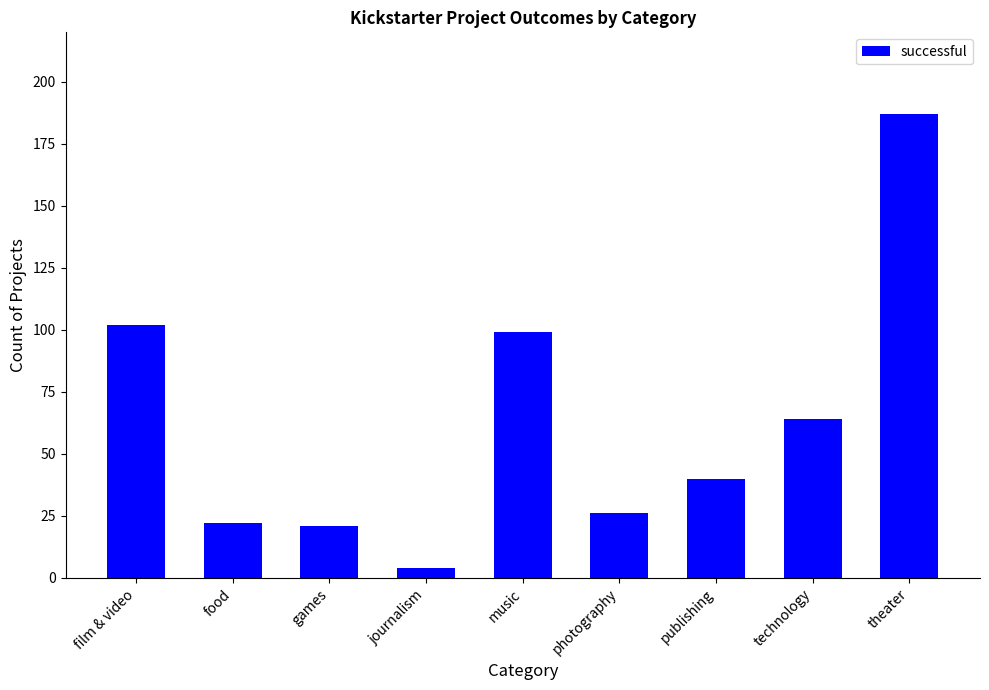

How many bars are there in total?

9